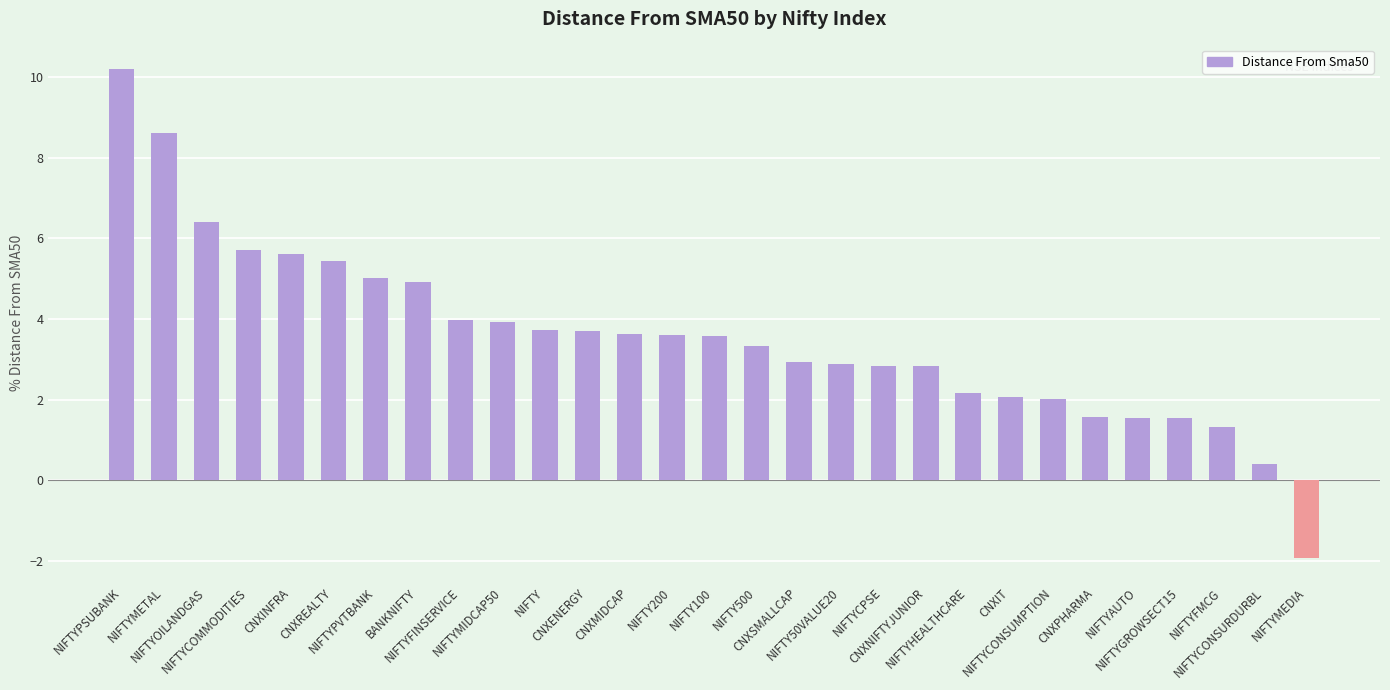

What is the sum of all values?

103.6